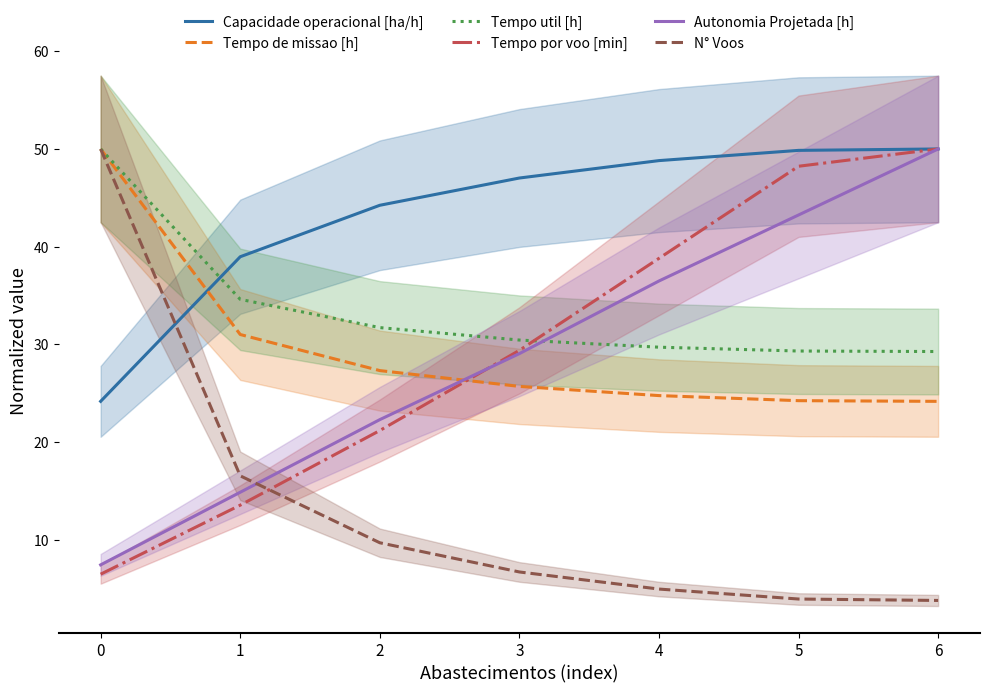

What is the highest value of the Tempo util [h] series?

50.0